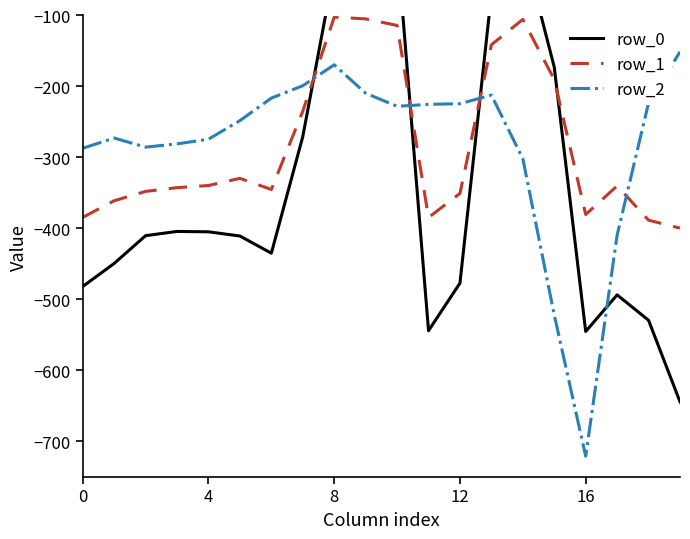

How many intersections are there between row_1 and row_2?

4